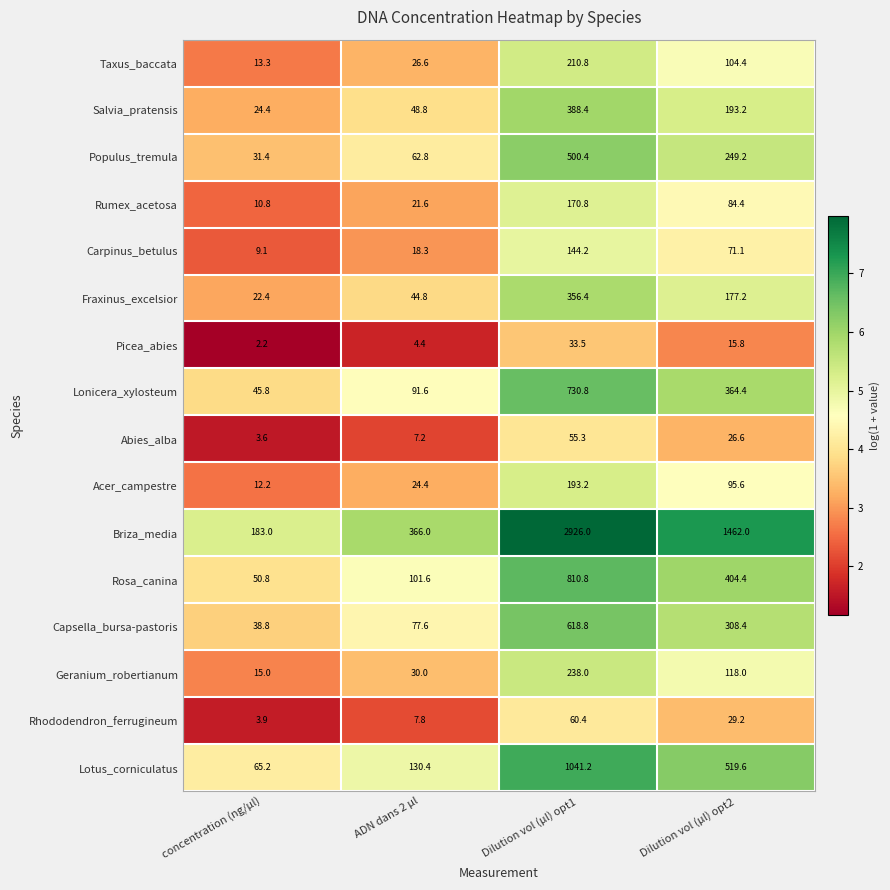

What is the sum of all Lotus_corniculatus values?

1756.4